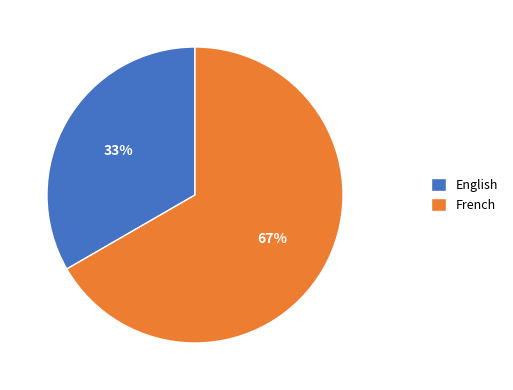

Rank the categories by value from lowest to highest.

English, French